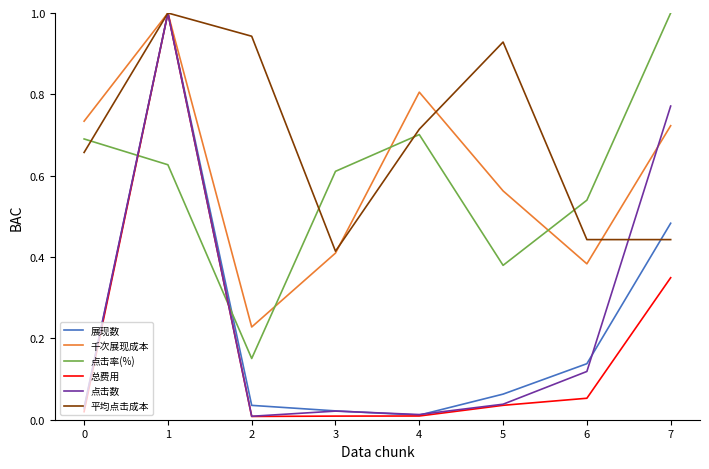

True or false: 总费用 has a value of 0.0 at 3.

True